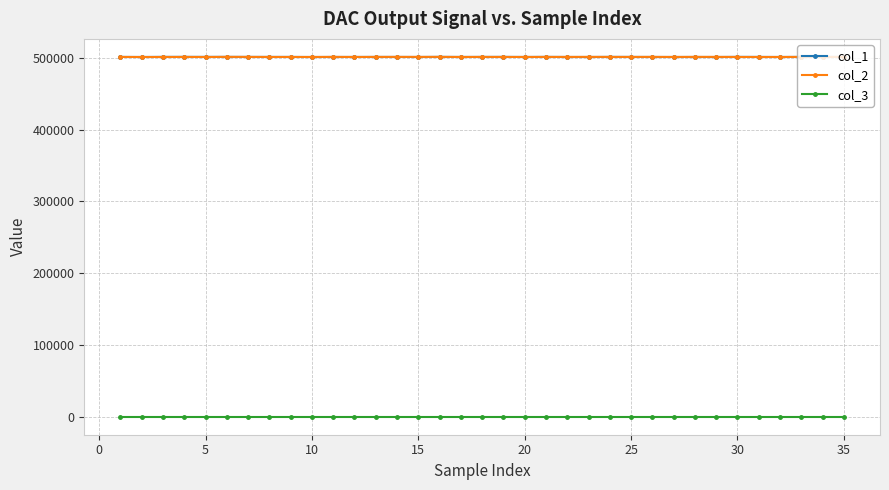

True or false: col_3 and col_2 cross at least once.

False